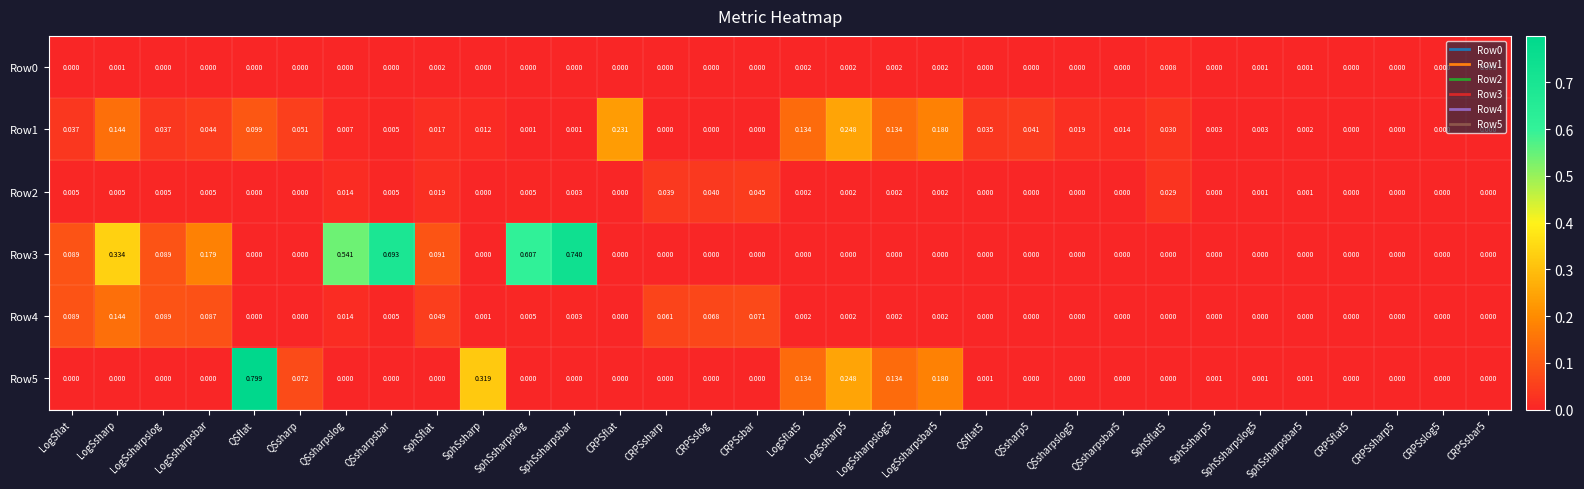

How many data points does each series have?

32